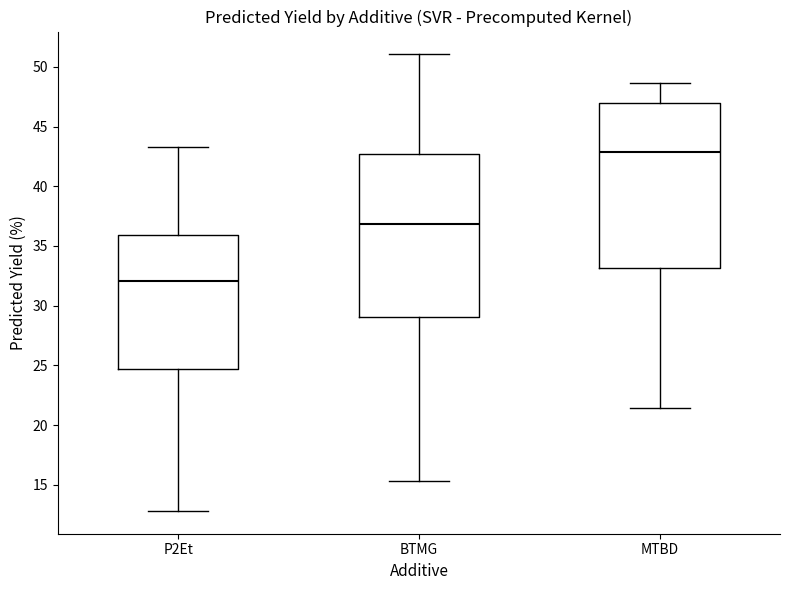

Reading left to right, read every box against the y-axis: the position of its median line, the range the box covers, and the ends of its whiskers. The values are not printed on the chart, so give them approximately, as read against the axis.

P2Et: median 32.0, box 24.5 to 36.0, whiskers 13.0 to 43.5
BTMG: median 37.0, box 29.0 to 42.5, whiskers 15.5 to 51.0
MTBD: median 43.0, box 33.0 to 47.0, whiskers 21.5 to 48.5